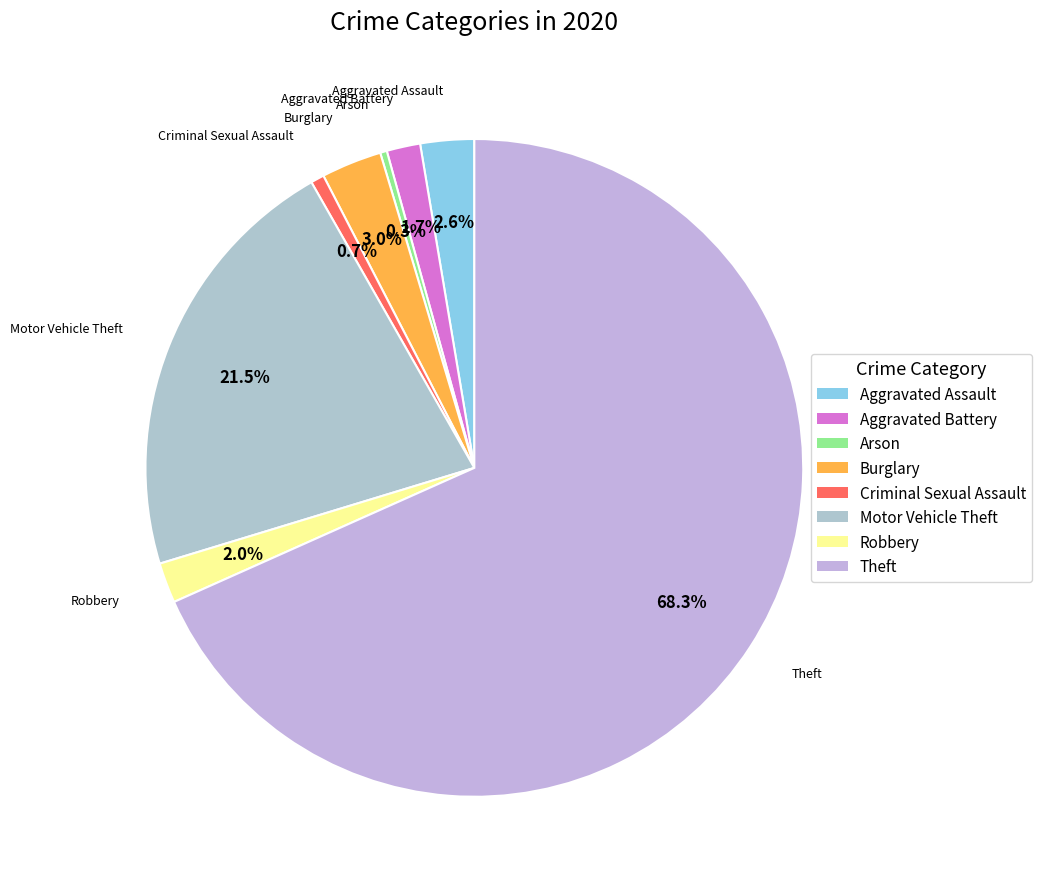

How many slices are in this pie chart?

8